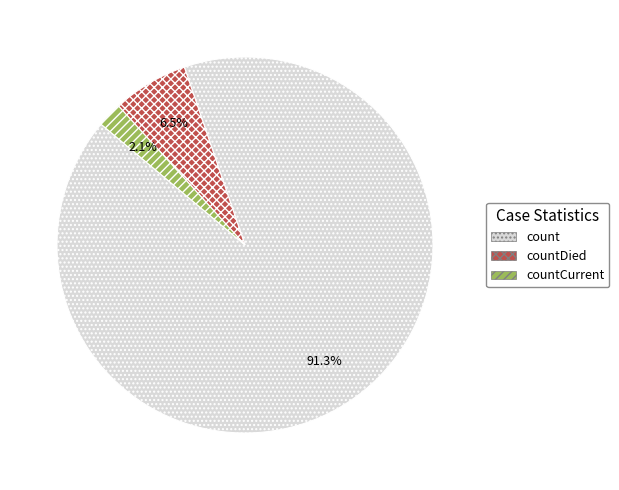

True or false: countDied accounts for 1% of the total.

False